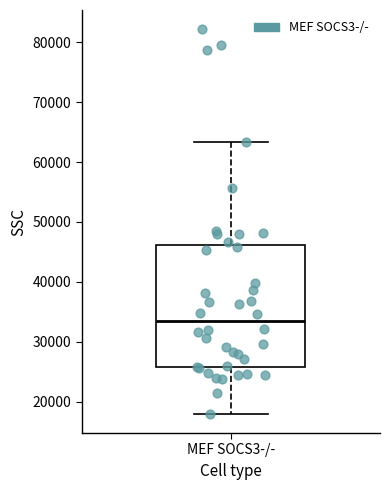

Read this box plot against the y-axis: the position of the median line, the range covered by the box, and the ends of both whiskers. The values are not printed on the chart, so give them approximately, as read against the axis.

median 33000, box 26000 to 46000, whiskers 18000 to 63000